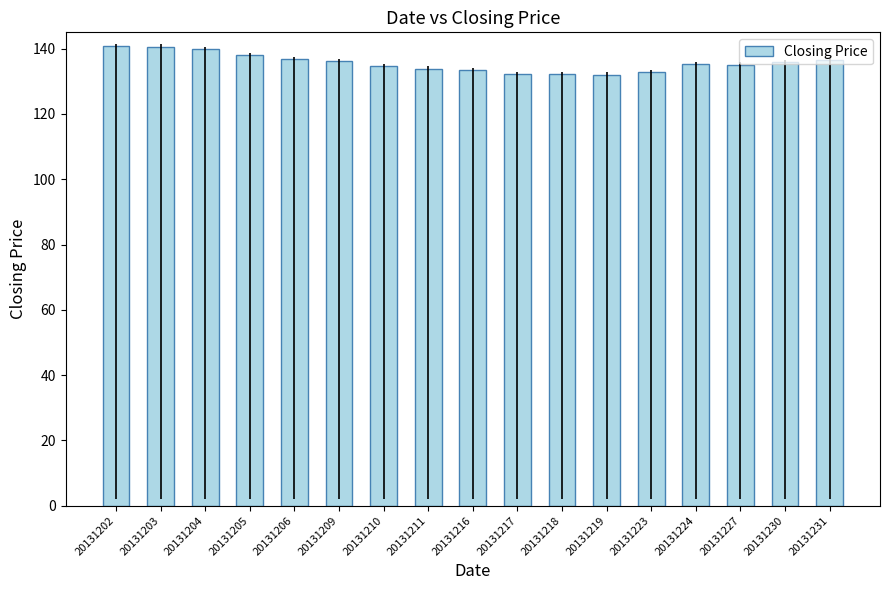

What is the greatest value displayed?

140.8